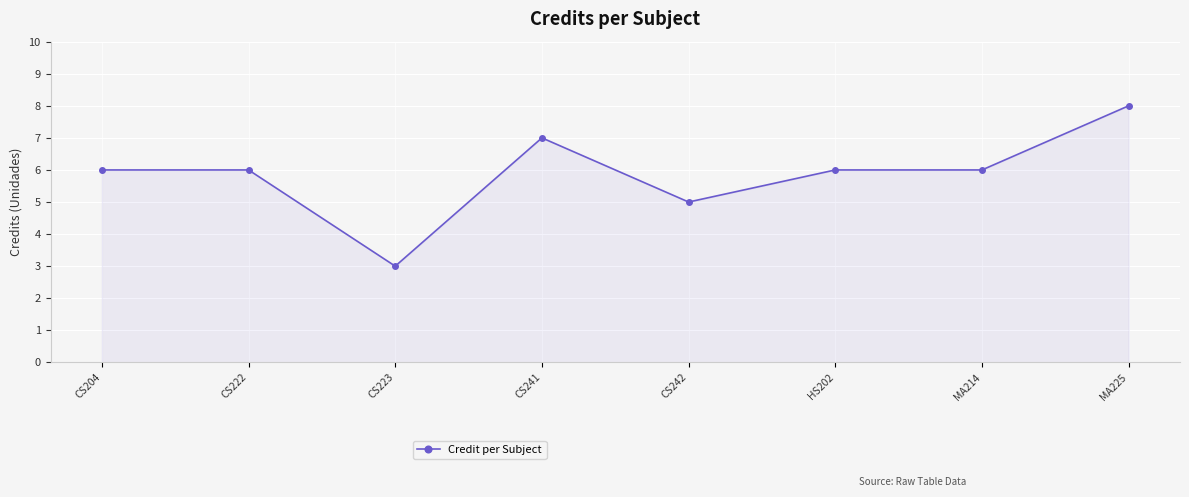

What is the average value?

6